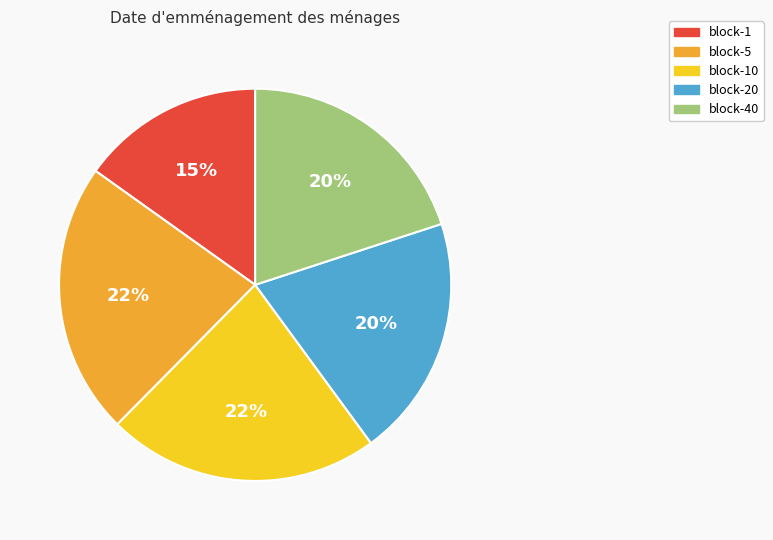

How many slices are in this pie chart?

5